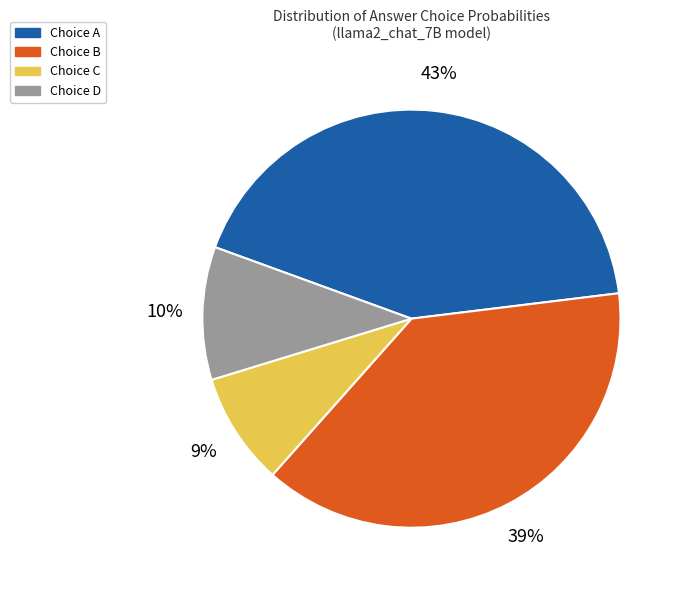

Does any single category account for the majority?

No